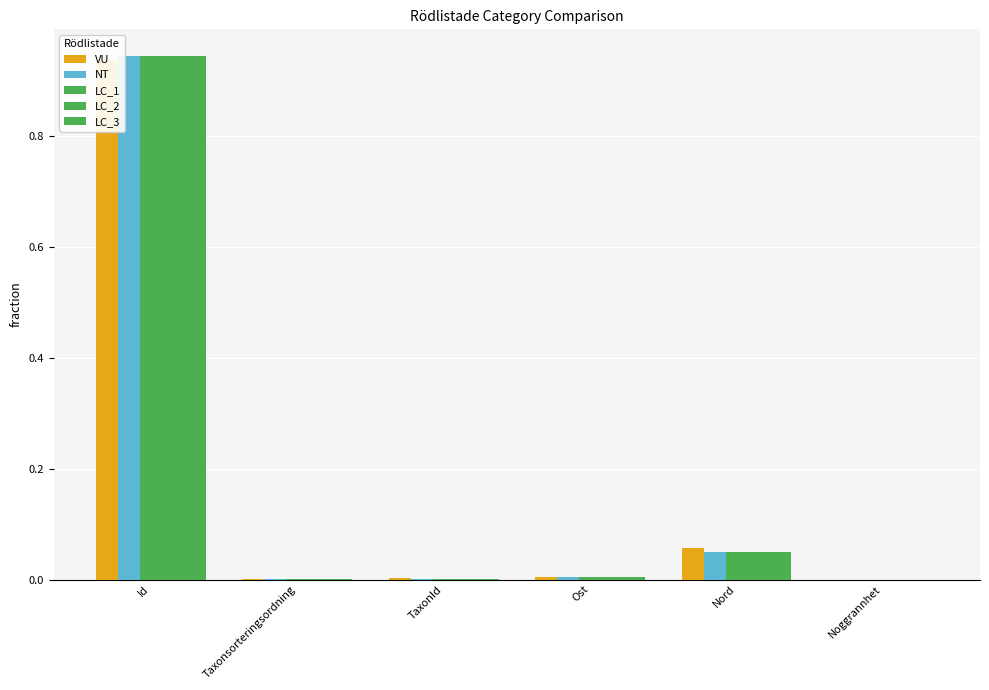

Rank the categories by NT value from highest to lowest.

Id, Nord, Ost, TaxonId, Taxonsorteringsordning, Noggrannhet